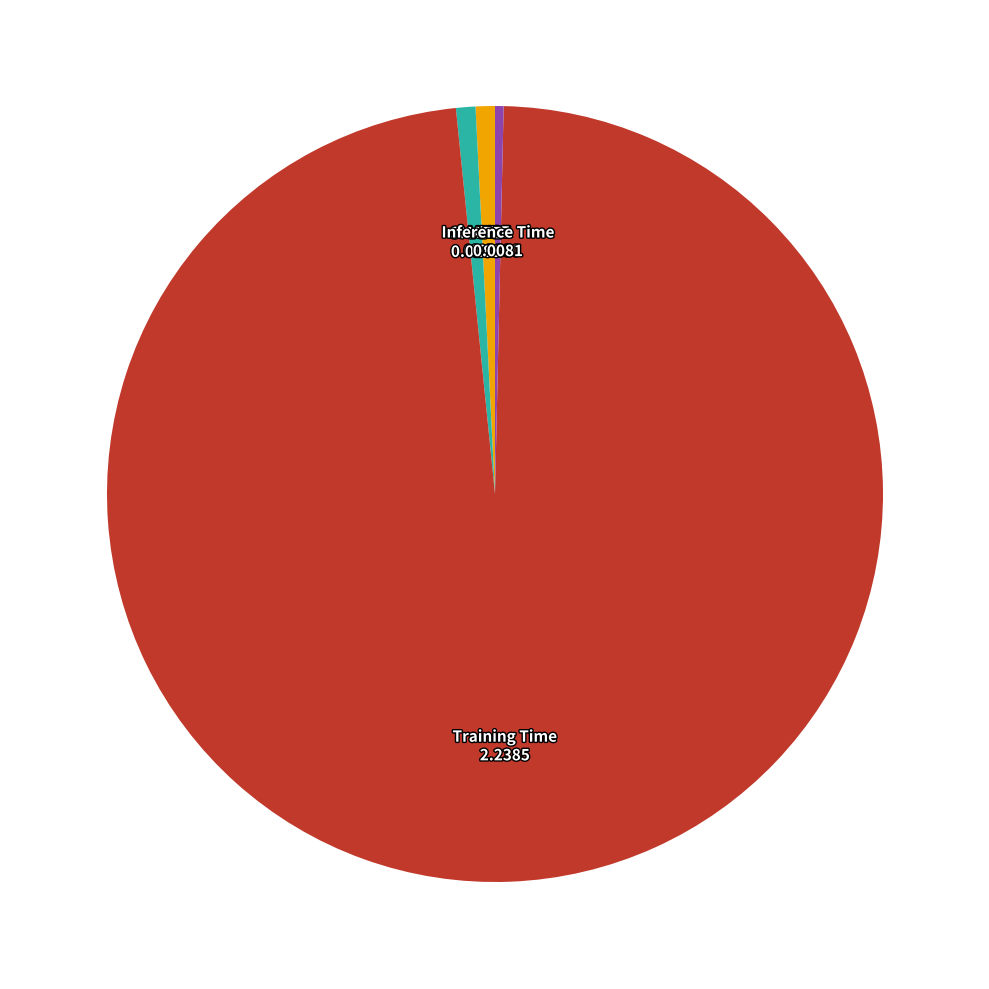

Is there a majority slice in this chart?

Yes